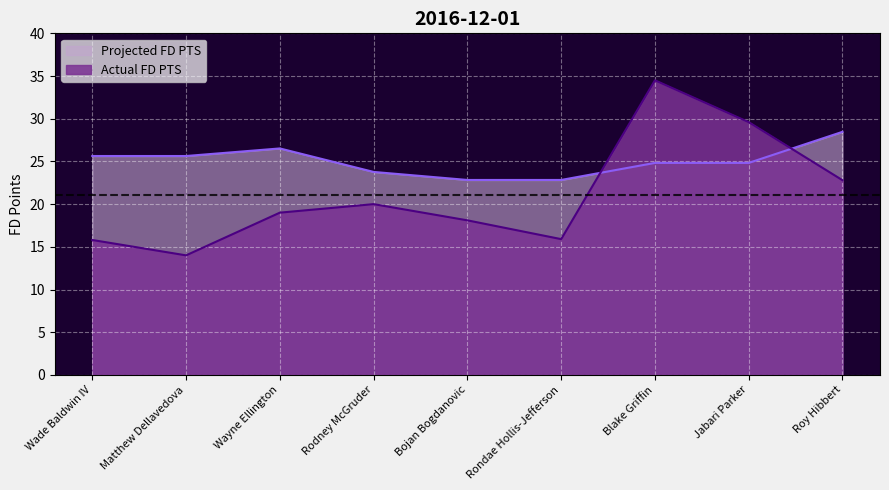

What is the value of the Actual FD PTS point at the 9th from the left?

22.8